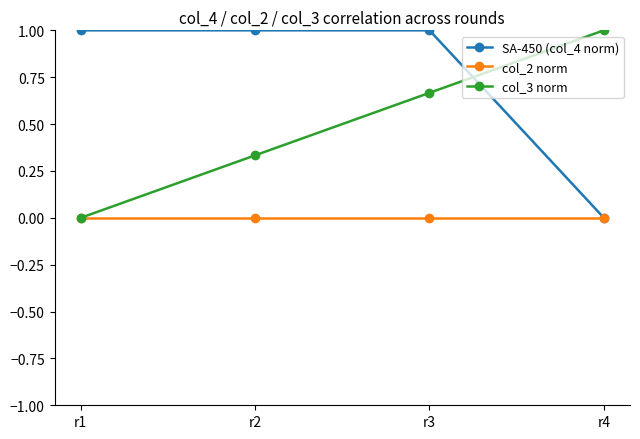

List the series in order of their overall mean, highest first.

SA-450 (col_4 norm), col_3 norm, col_2 norm